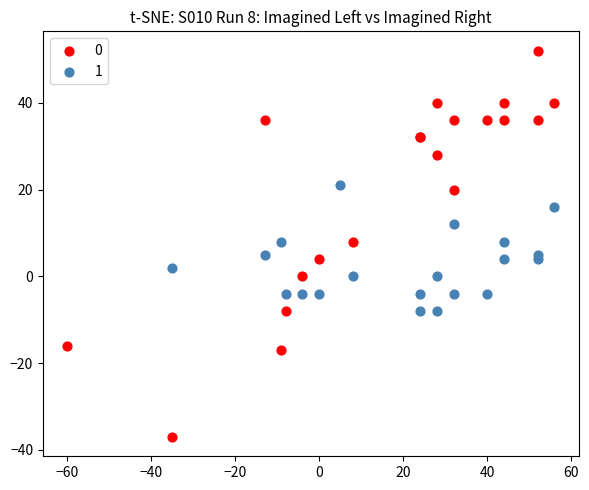

What are all the series names shown in the legend?

0, 1